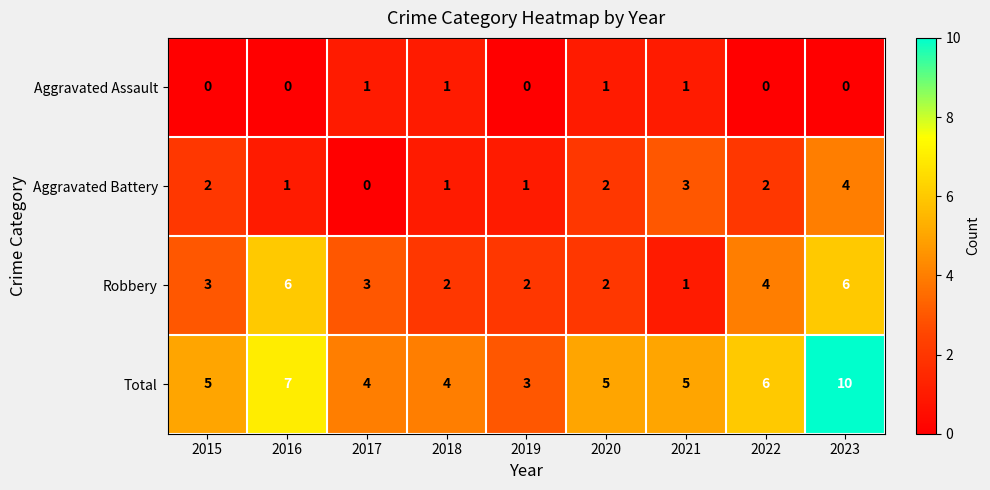

Is it true that Aggravated Battery equals 3 at 2021?

True